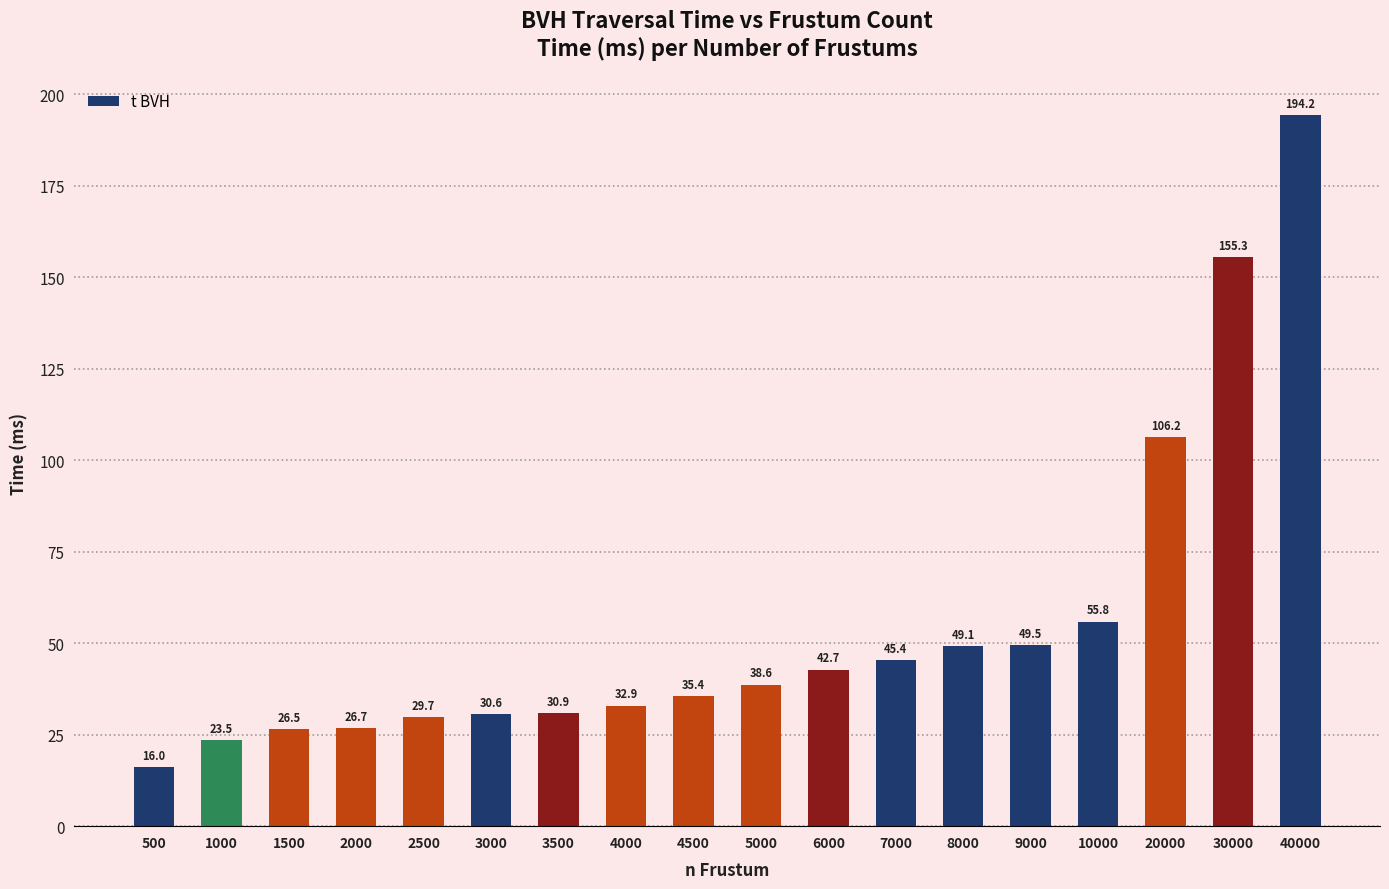

What is the average value?

55.0